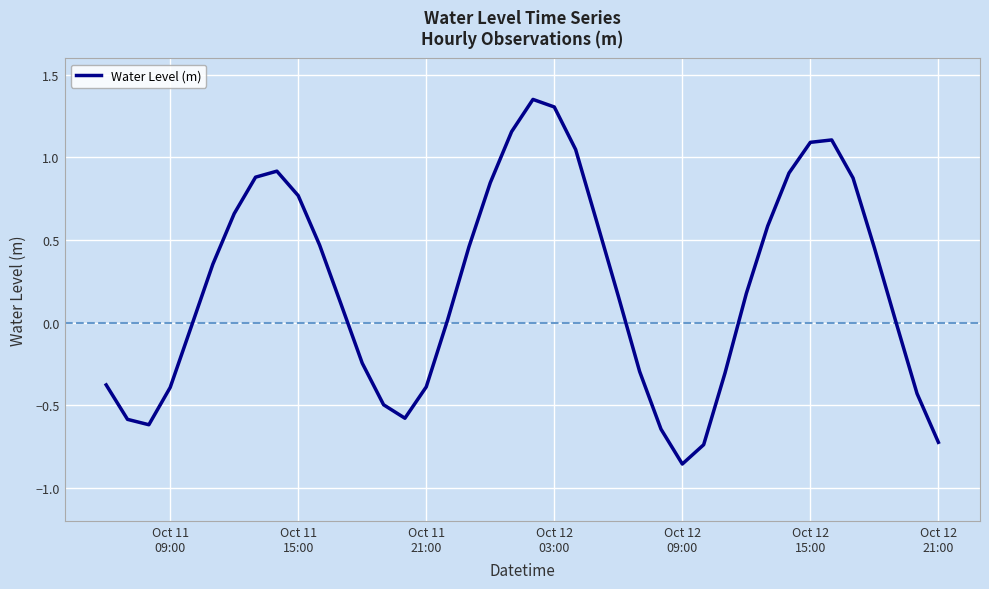

What is the greatest value displayed?

1.4